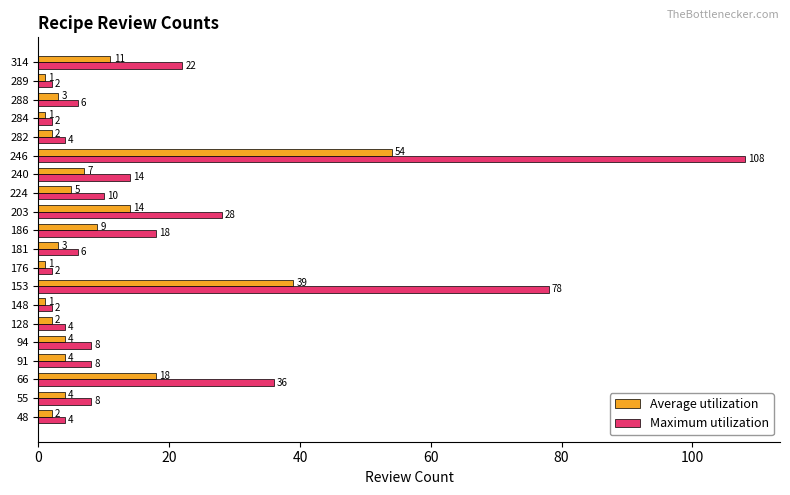

Which series has the largest range (max minus min)?

Maximum utilization